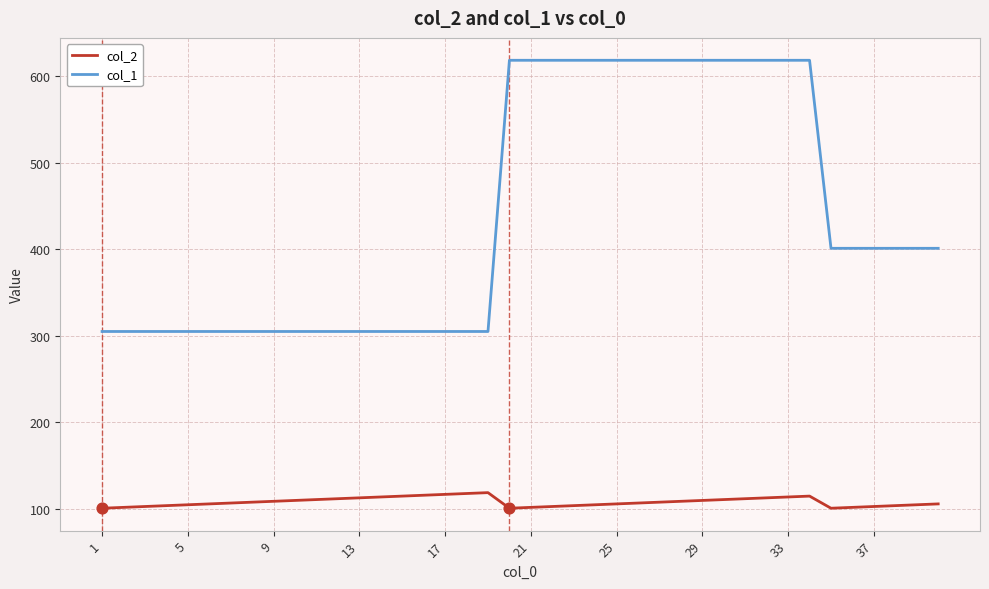

Which series has the largest total across all categories?

col_1